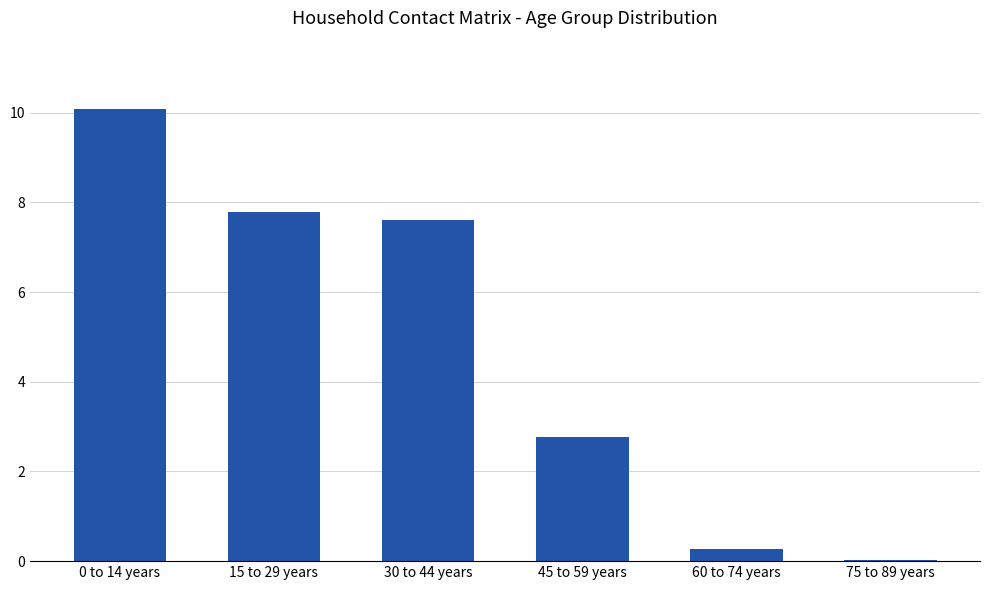

The chart shows a value of 4.2 at 45 to 59 years. True or false?

False